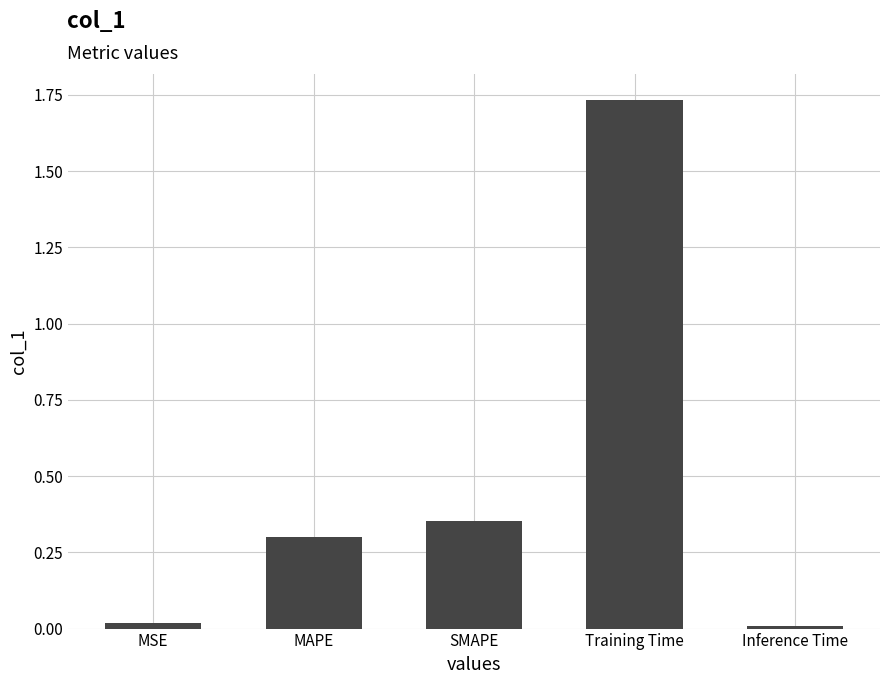

Is it true that the value at Inference Time is 0.0?

True